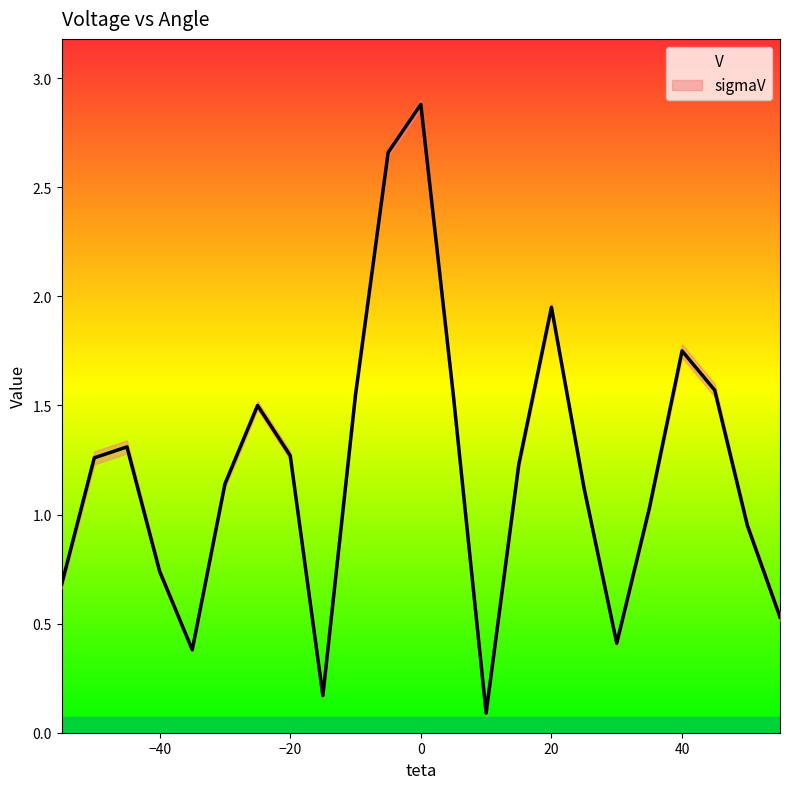

What is the change in value from -15 to 25?

+1.0